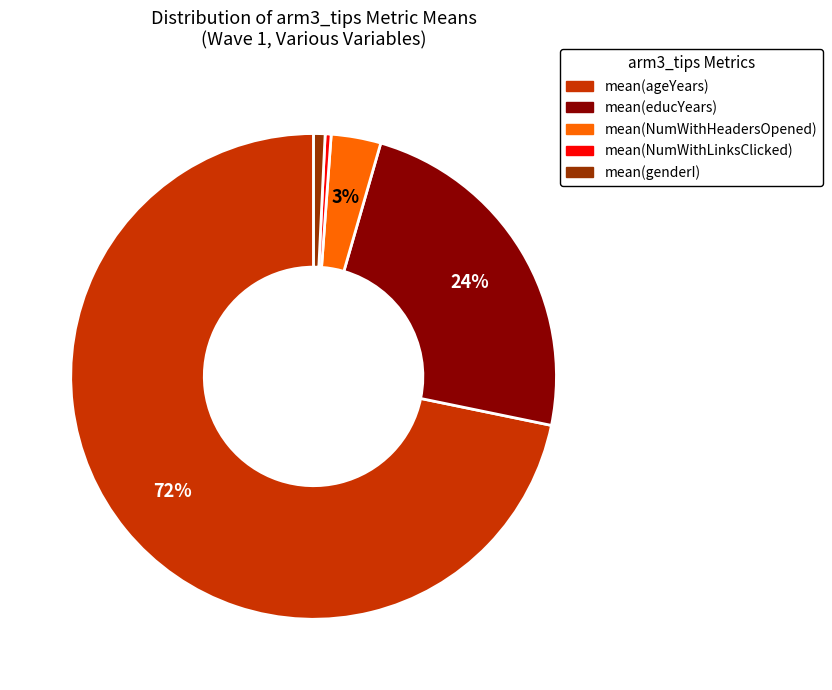

Is there any slice that represents more than half of the pie?

Yes